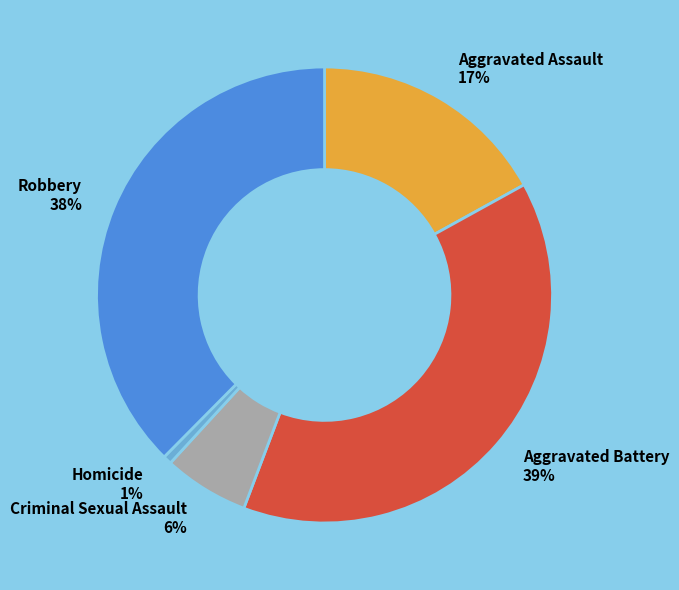

Is there any slice that represents more than half of the pie?

No